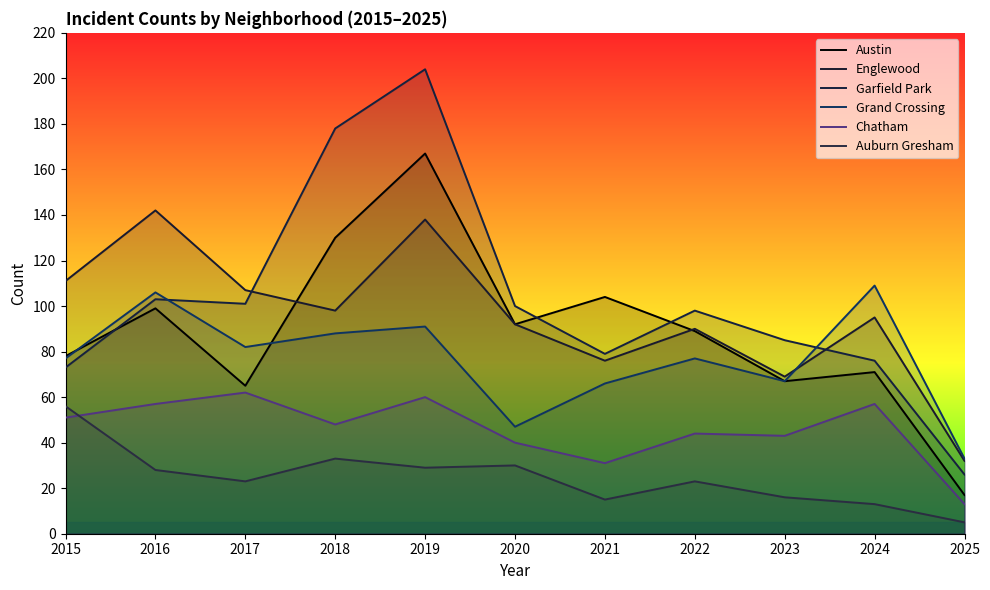

Which has a higher value, 2018 or 2023?

2018